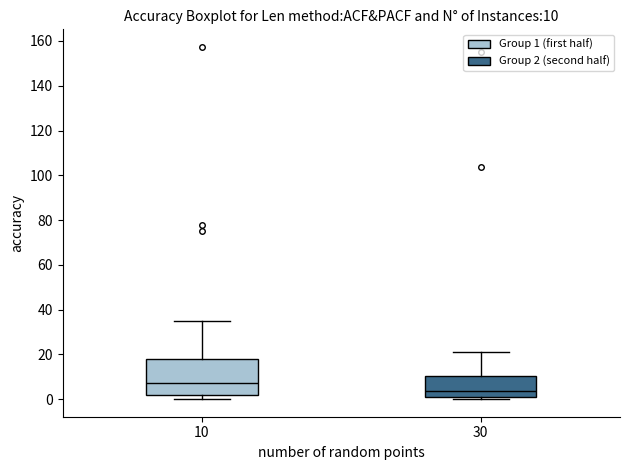

Comparing the boxes themselves (not the whiskers), which one is the tallest?

10